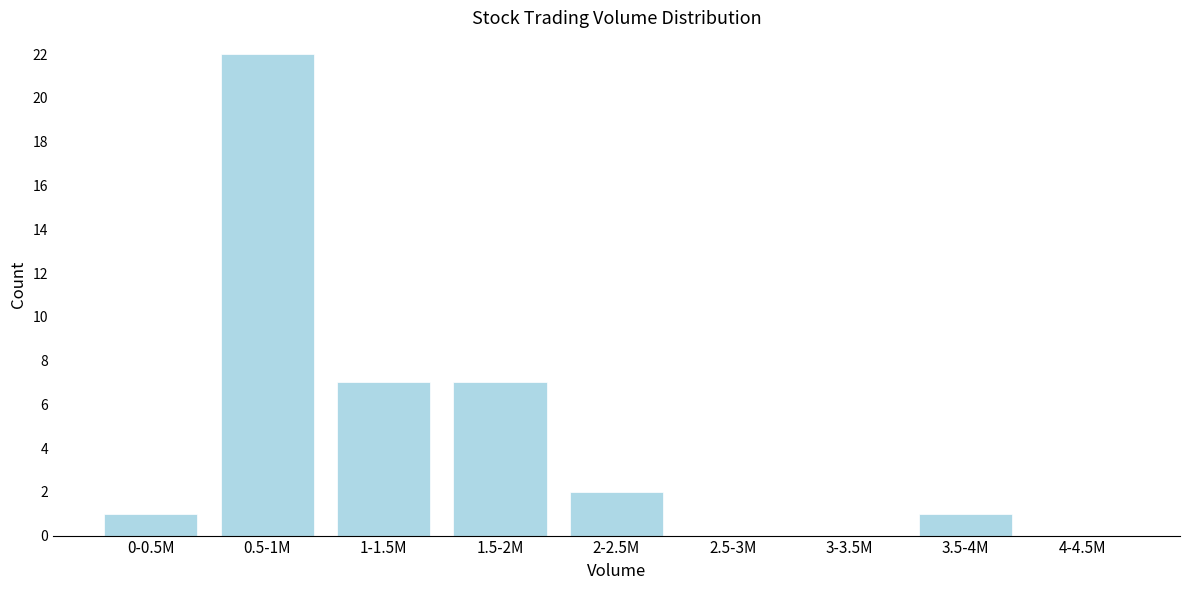

Reading left to right, what are all the values shown in this chart?

0-0.5M=1	0.5-1M=22	1-1.5M=7	1.5-2M=7	2-2.5M=2	2.5-3M=0	3-3.5M=0	3.5-4M=1	4-4.5M=0